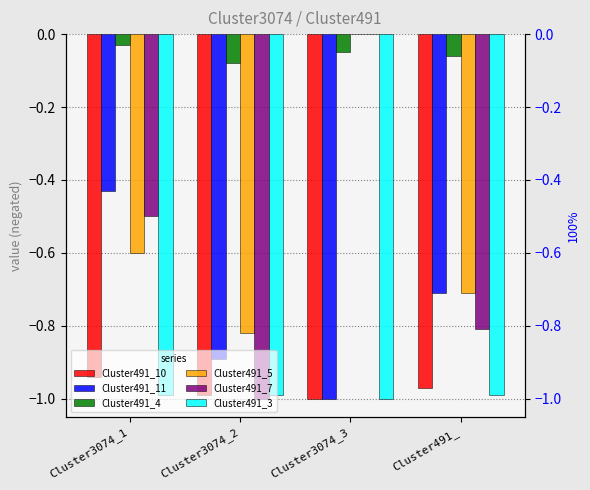

What is the highest value of the Cluster491_11 series?

-0.4